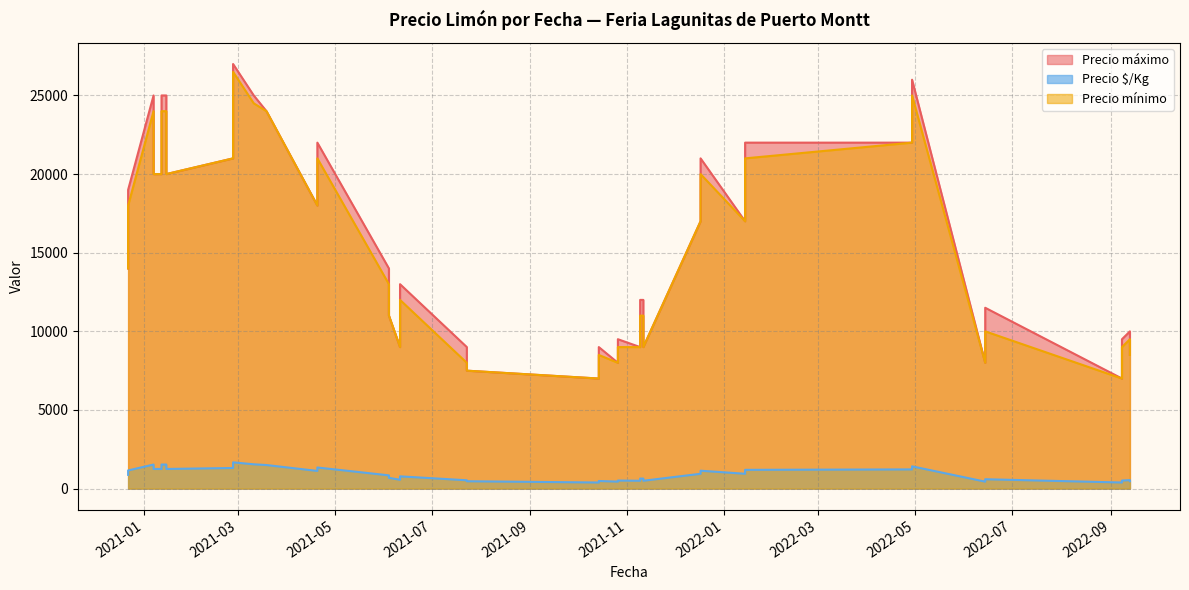

Does the chart have visible grid lines?

Yes